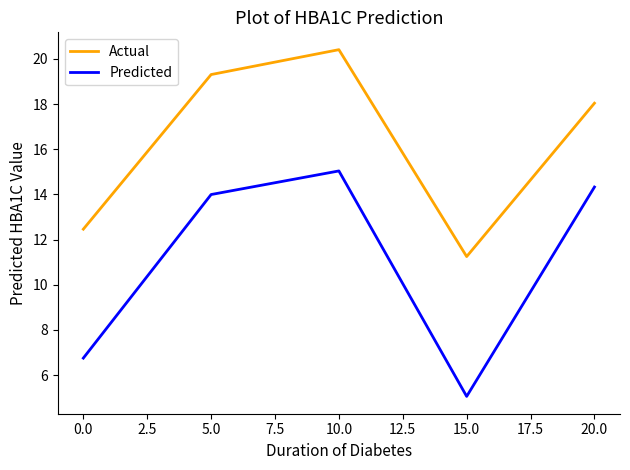

The value of Predicted at 0.0 is 11.2. True or false?

False